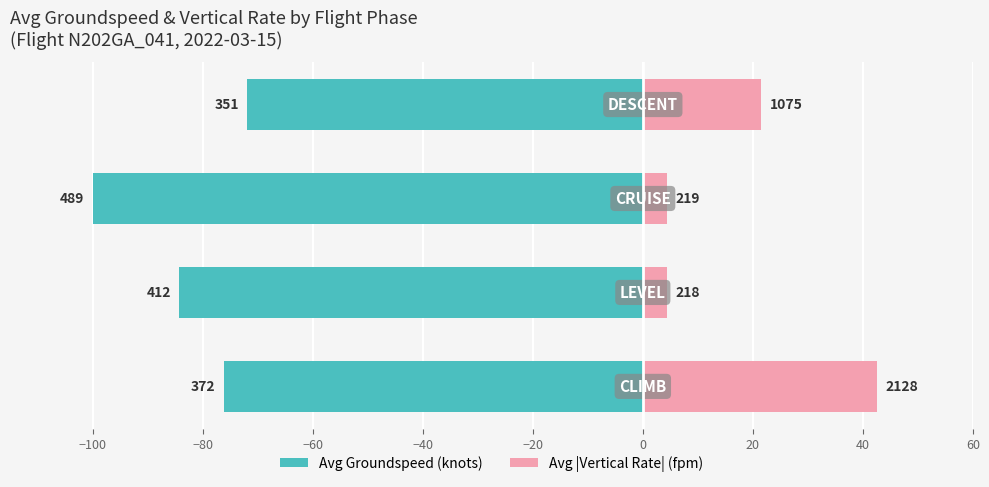

What is the value of the Avg Groundspeed (knots) bar at the 4th from the left?

-71.9